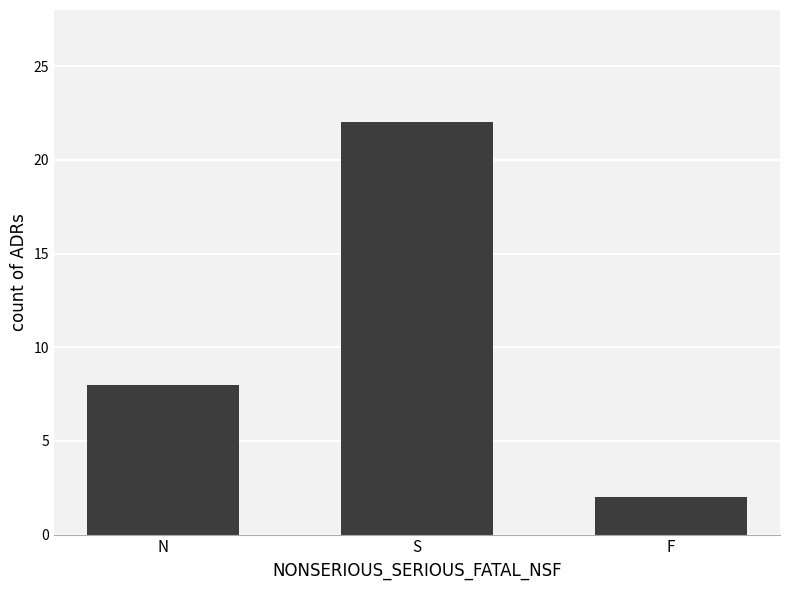

What position from the left is N?

1